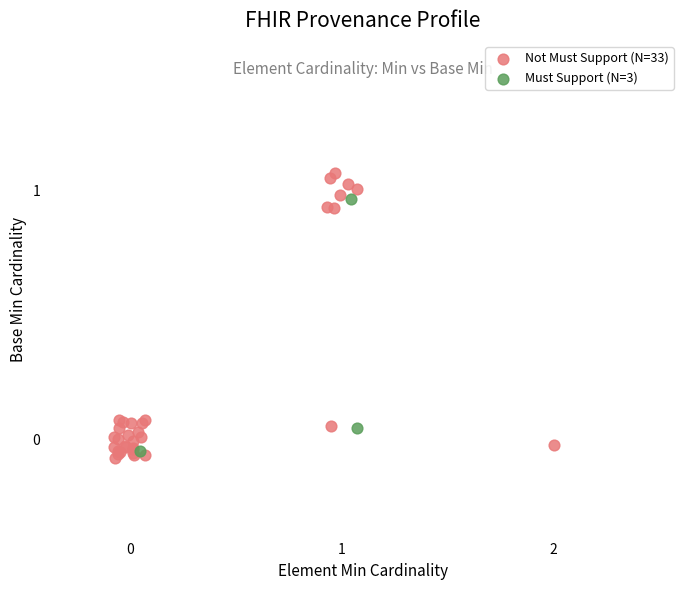

Which series has the largest Y range (max minus min)?

Not Must Support (N=33)